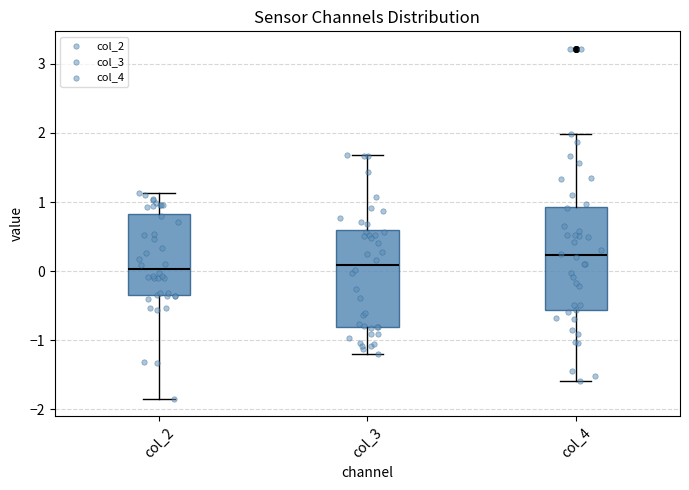

Where does the median line of the box for col_2 sit on the y-axis? The values are not printed on the chart, so give them approximately, as read against the axis.

0.0